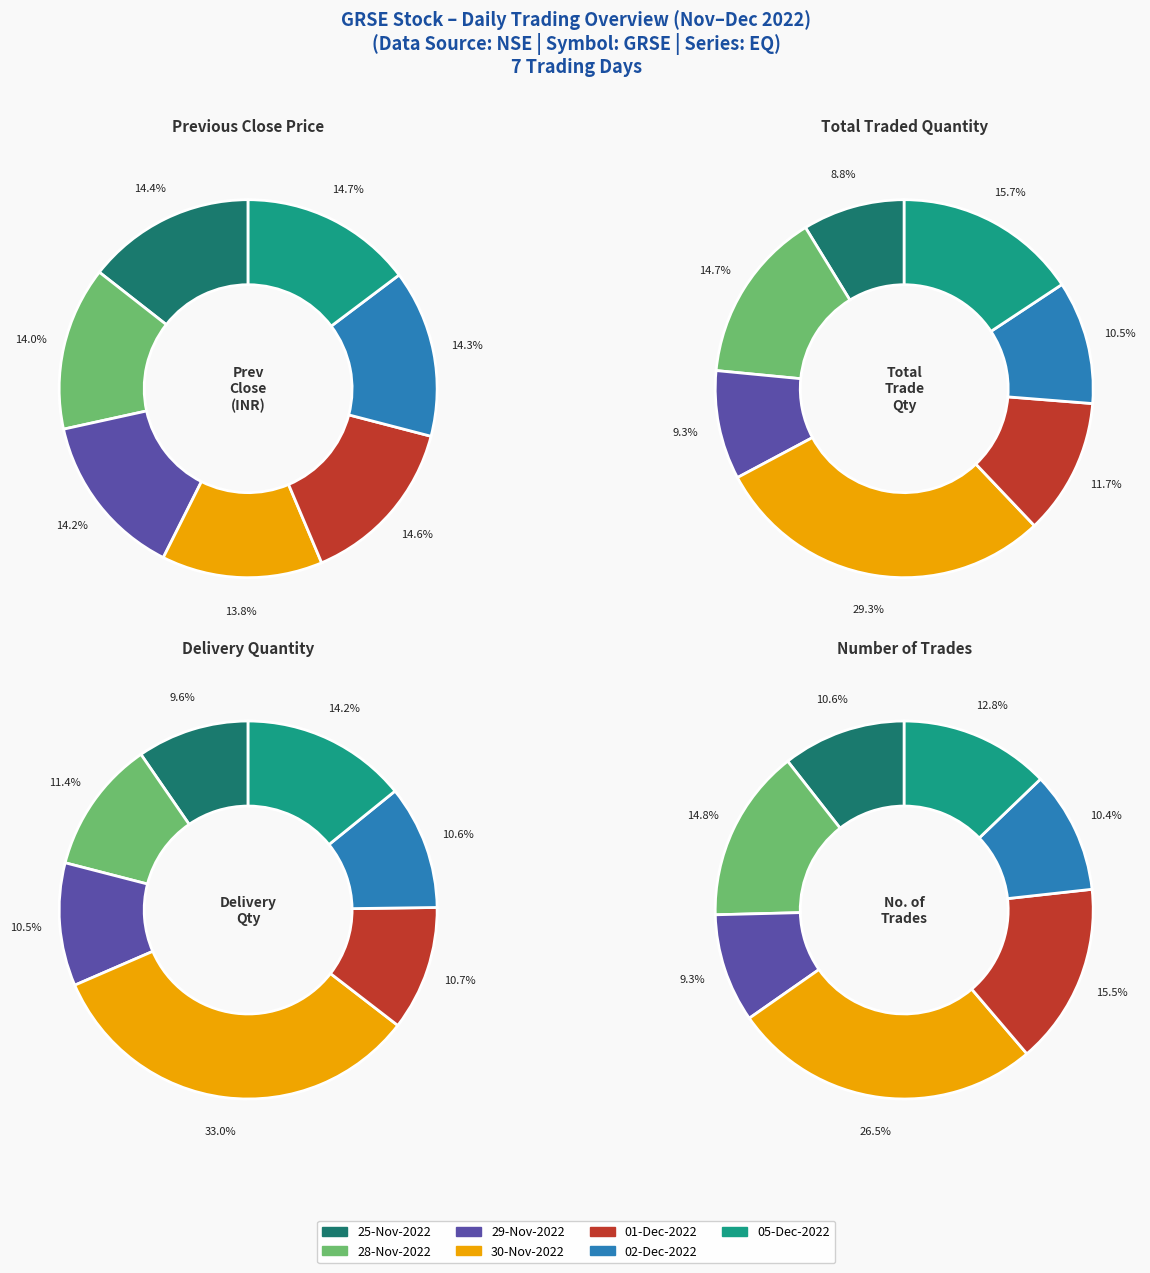

To the nearest percent, what is the average slice percentage?

14%